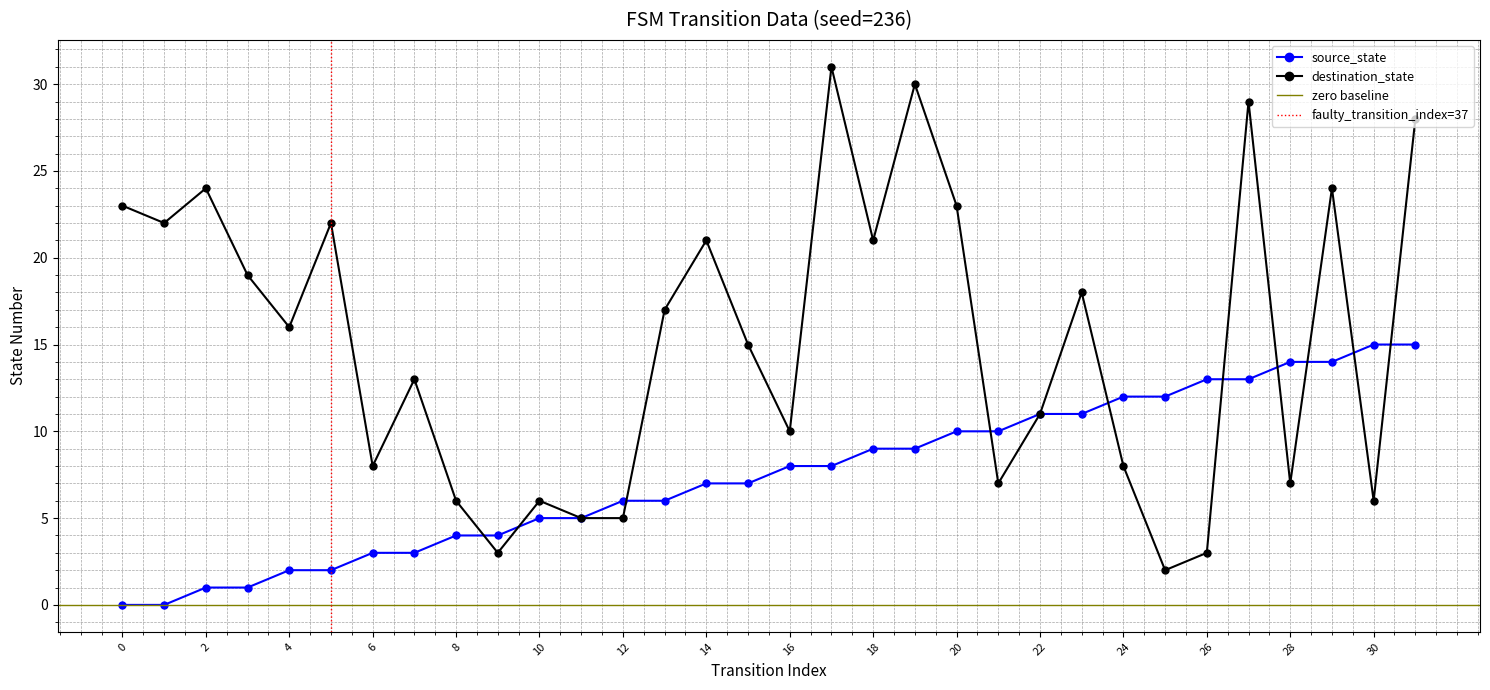

Where is the first local minimum for destination_state?

1